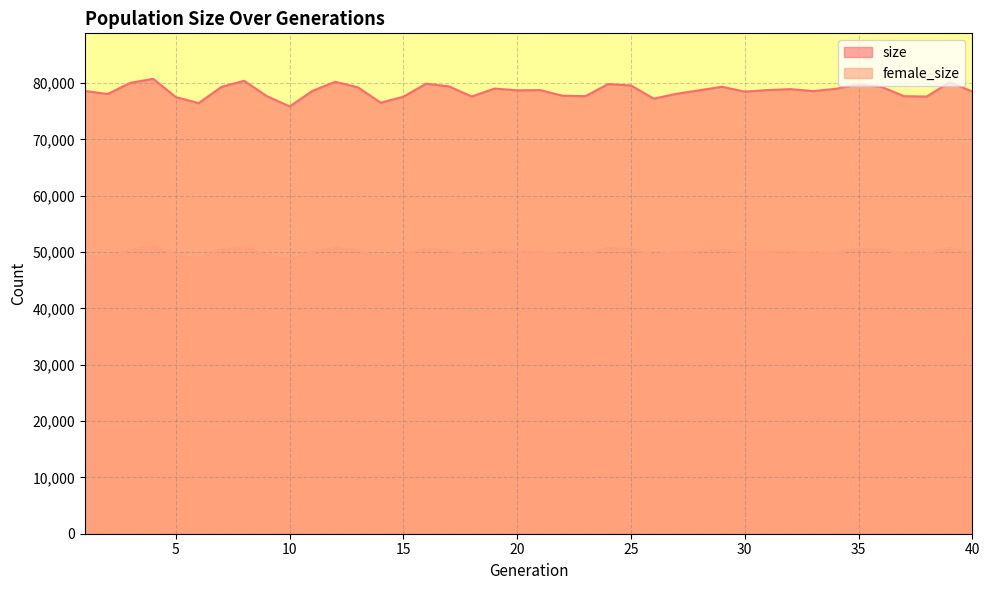

Where is female_size nearest to the value 49885?

40